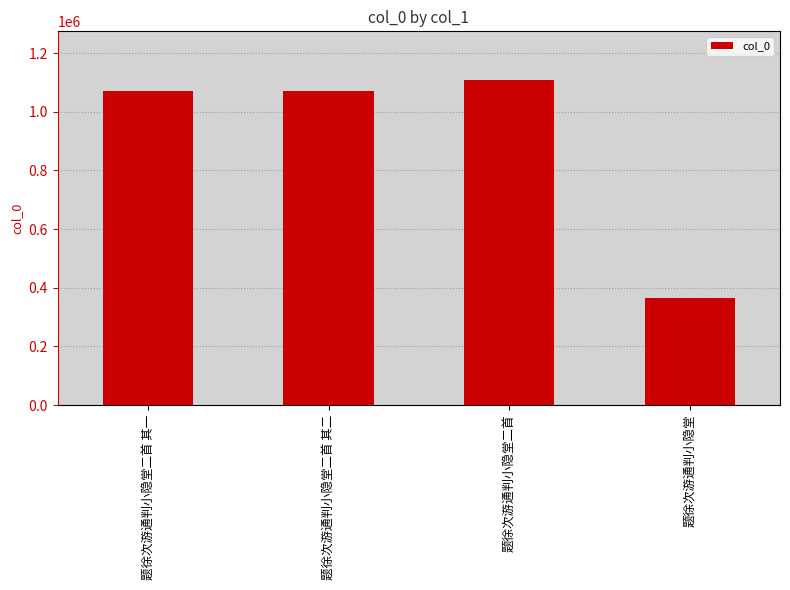

Between 题徐次游通判小隐堂二首 其一 and 题徐次游通判小隐堂, which is larger?

题徐次游通判小隐堂二首 其一